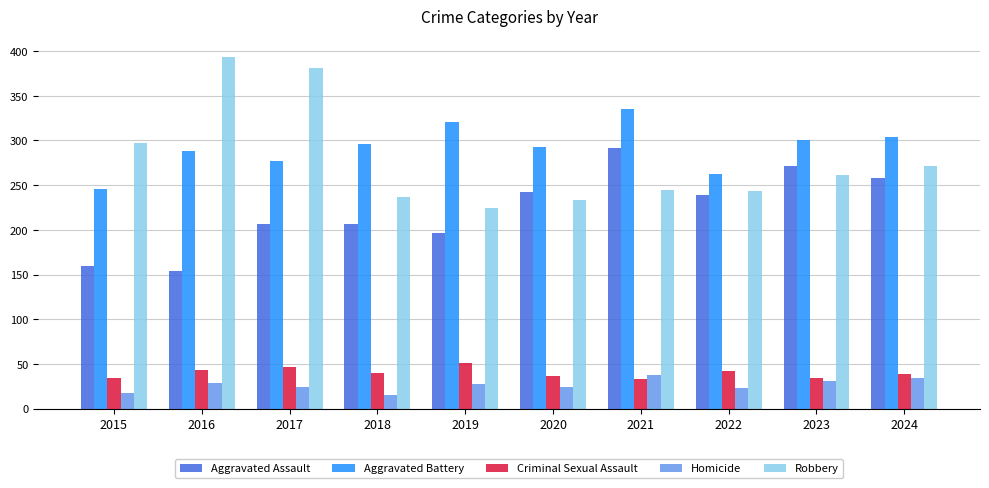

The value of Aggravated Battery at 2019 is 321. True or false?

True